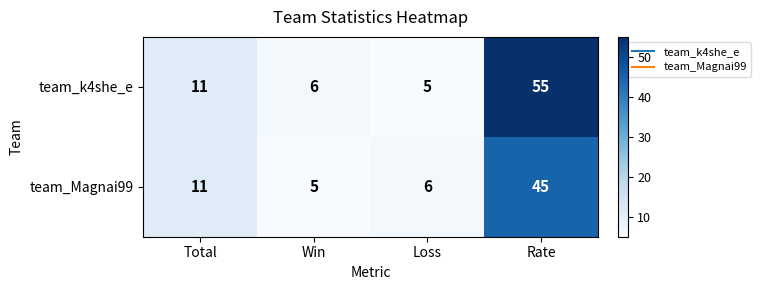

At which label is team_k4she_e closest to 30?

Total